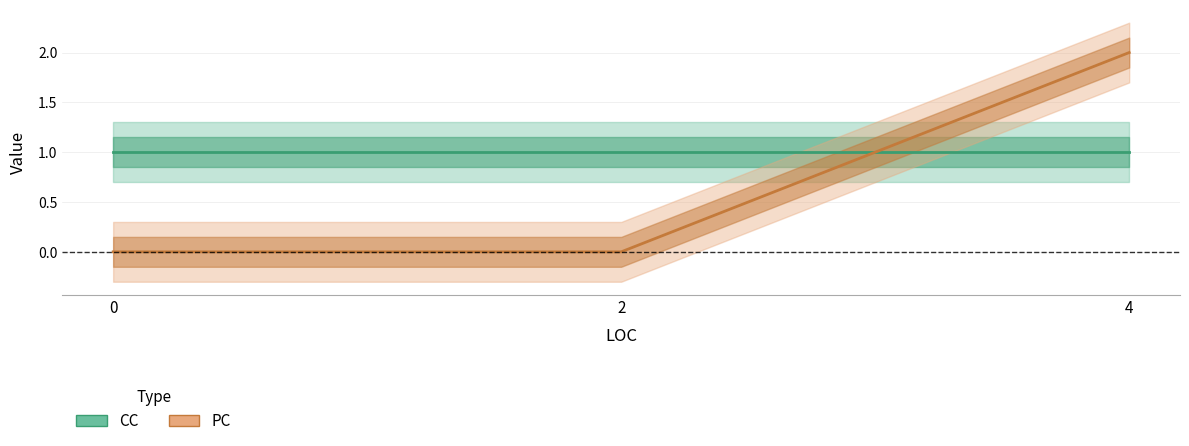

Does the chart display data point markers on the line(s)?

No